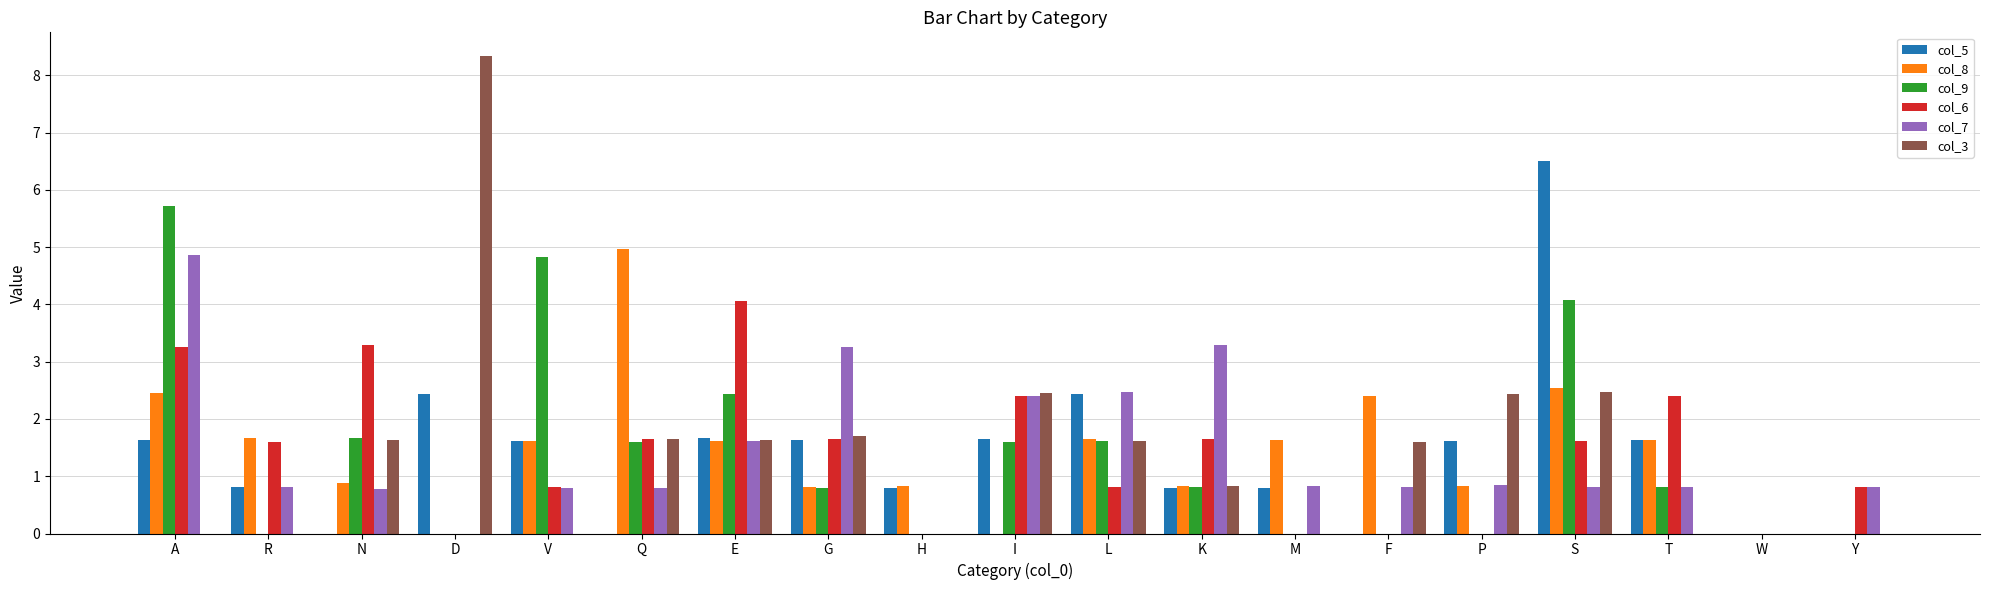

At which category does the chart reach its peak across all series?

D